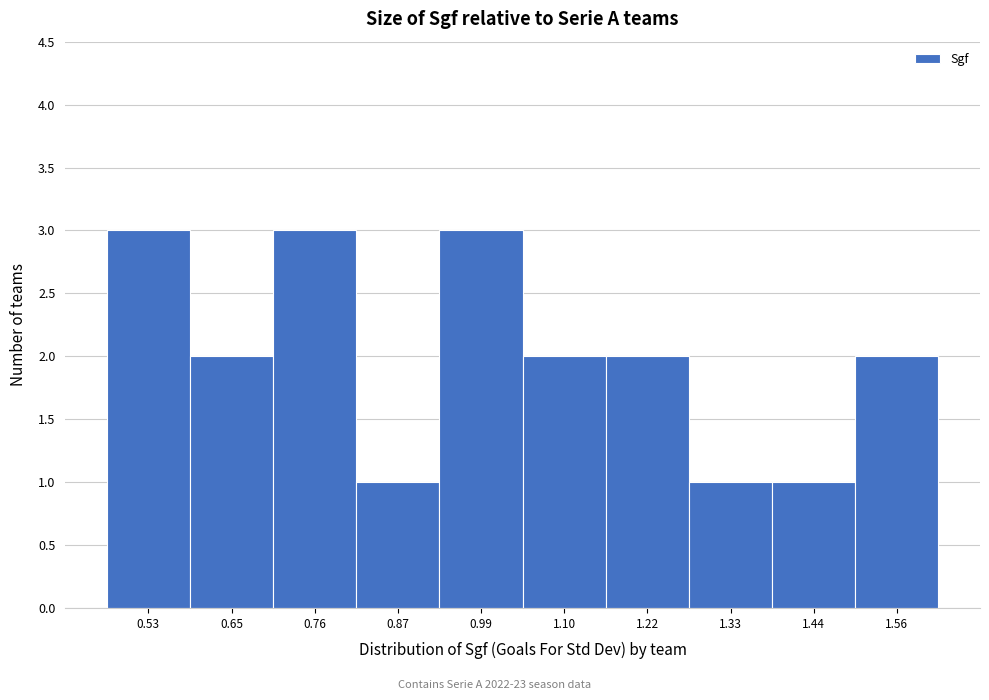

Reading right to left, extract all data points from this chart.

1.56=2	1.44=1	1.33=1	1.22=2	1.10=2	0.99=3	0.87=1	0.76=3	0.65=2	0.53=3